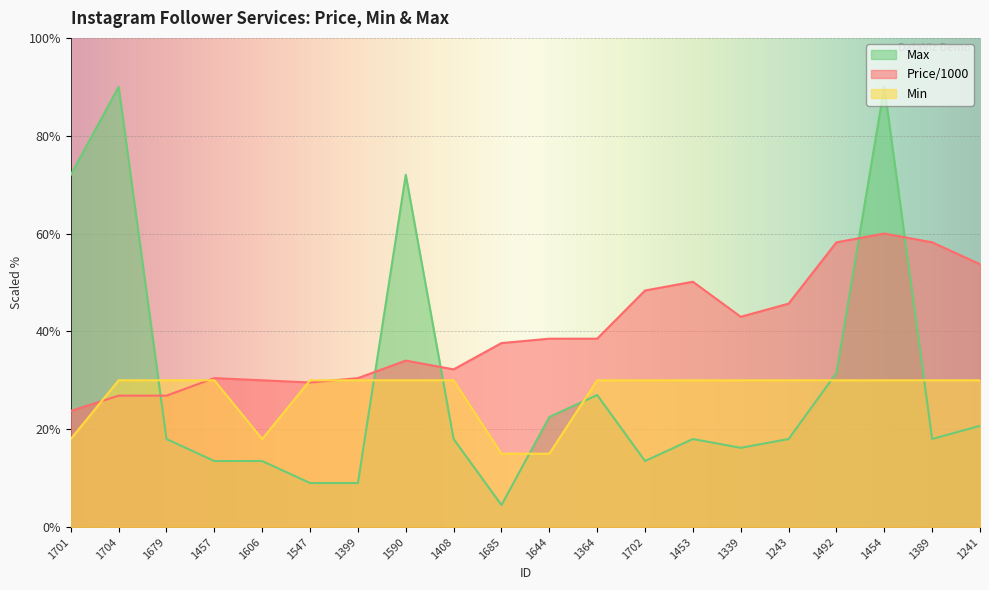

Which series changed the most between 1399 and 1453?

Price/1000